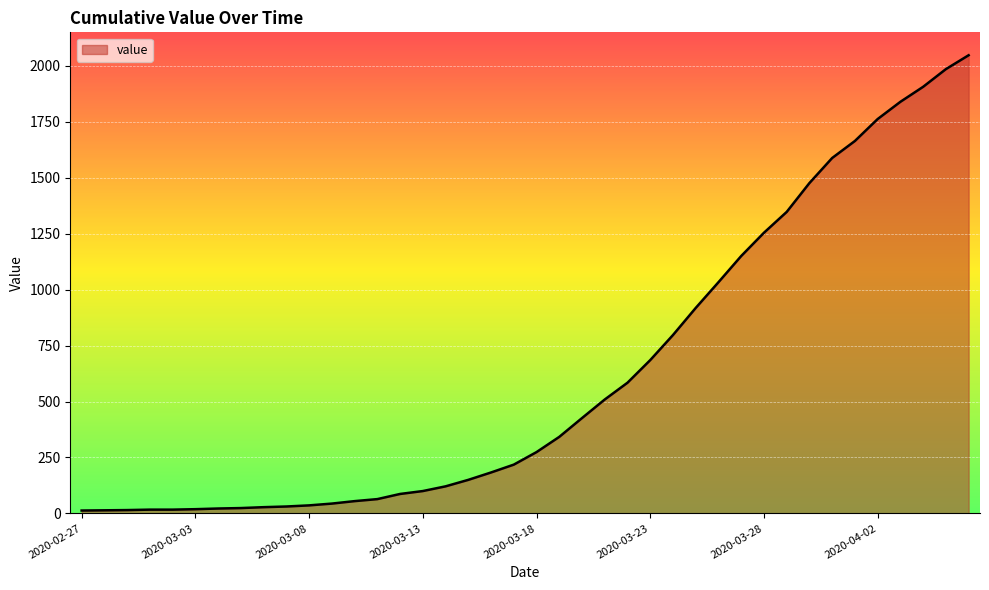

What is the difference between the maximum and minimum values?

2034